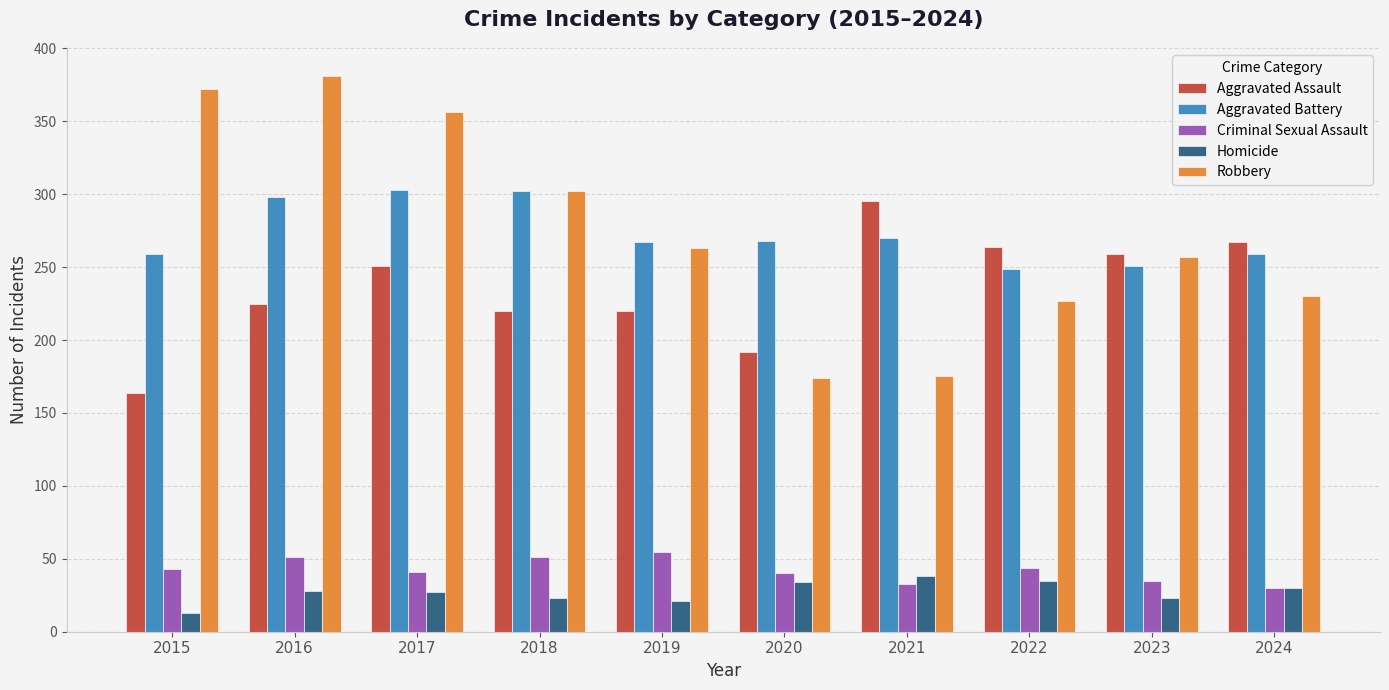

What is the total value across all series at 2018?

898